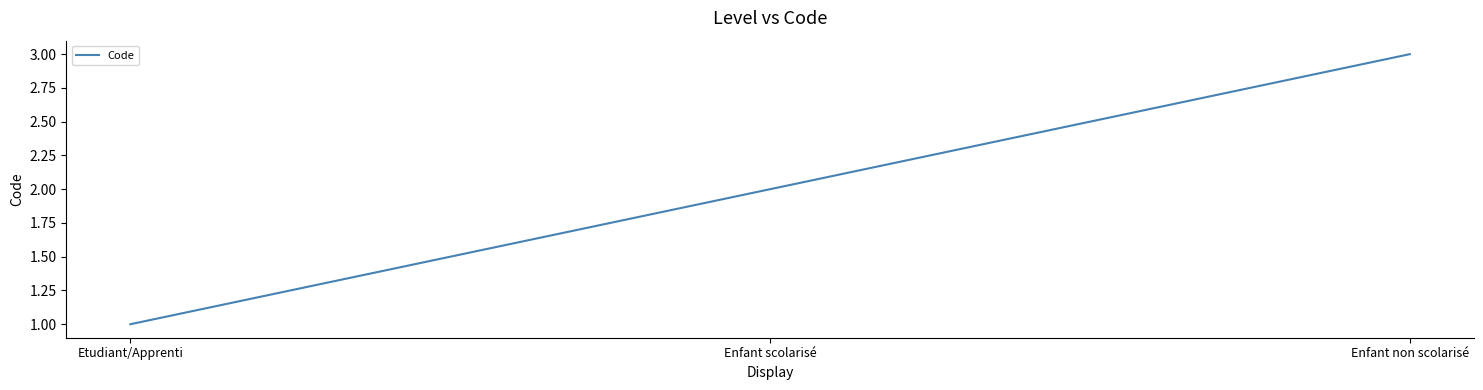

Reading left to right, what are all the values shown in this chart?

Etudiant/Apprenti=1	Enfant scolarisé=2	Enfant non scolarisé=3